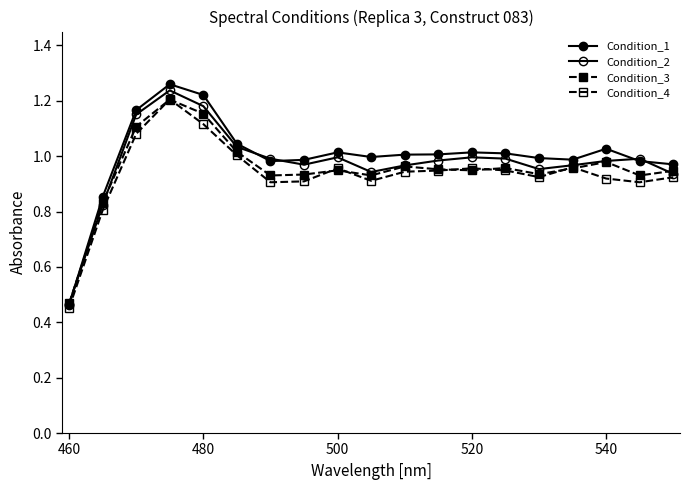

List the series in order of their overall mean, lowest first.

Condition_4, Condition_3, Condition_2, Condition_1